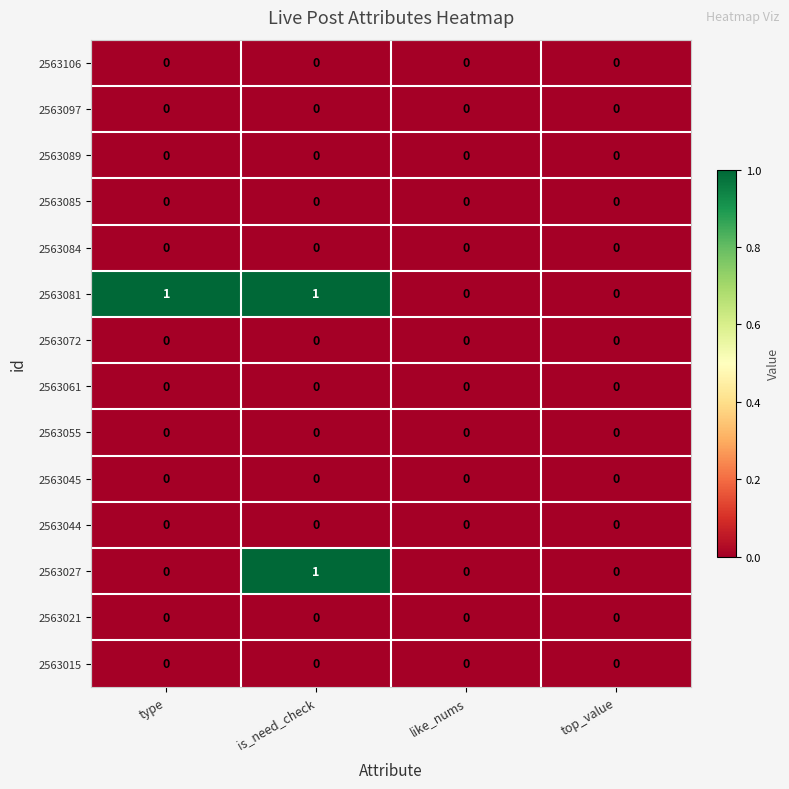

At which category is the sum across all series the highest?

is_need_check